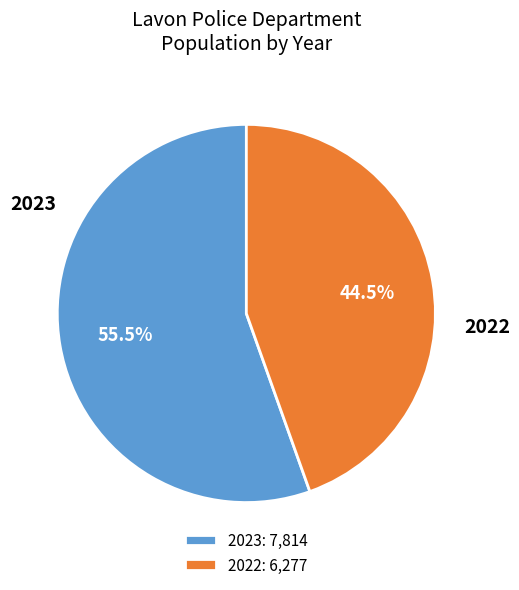

Count the number of slices in the pie.

2